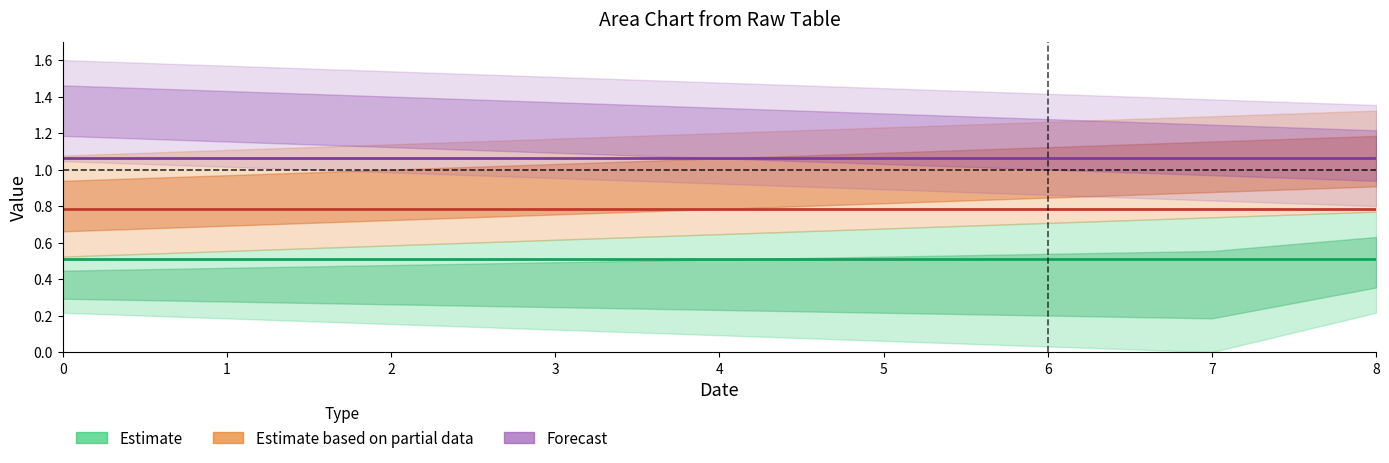

How many data points does each series have?

9